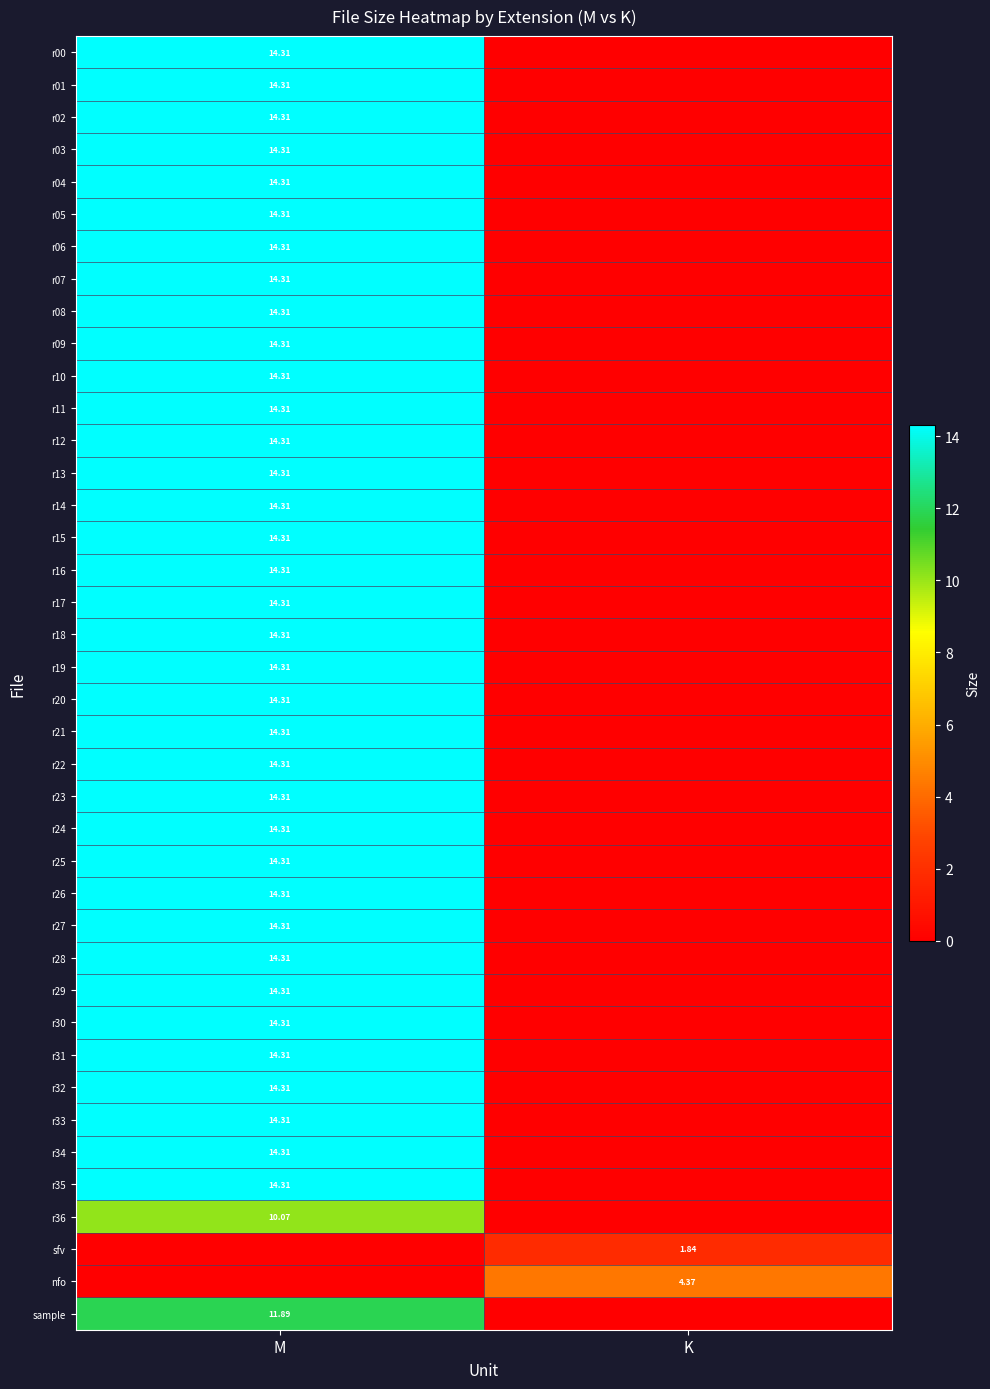

Rank the categories by r06 value from lowest to highest.

K, M